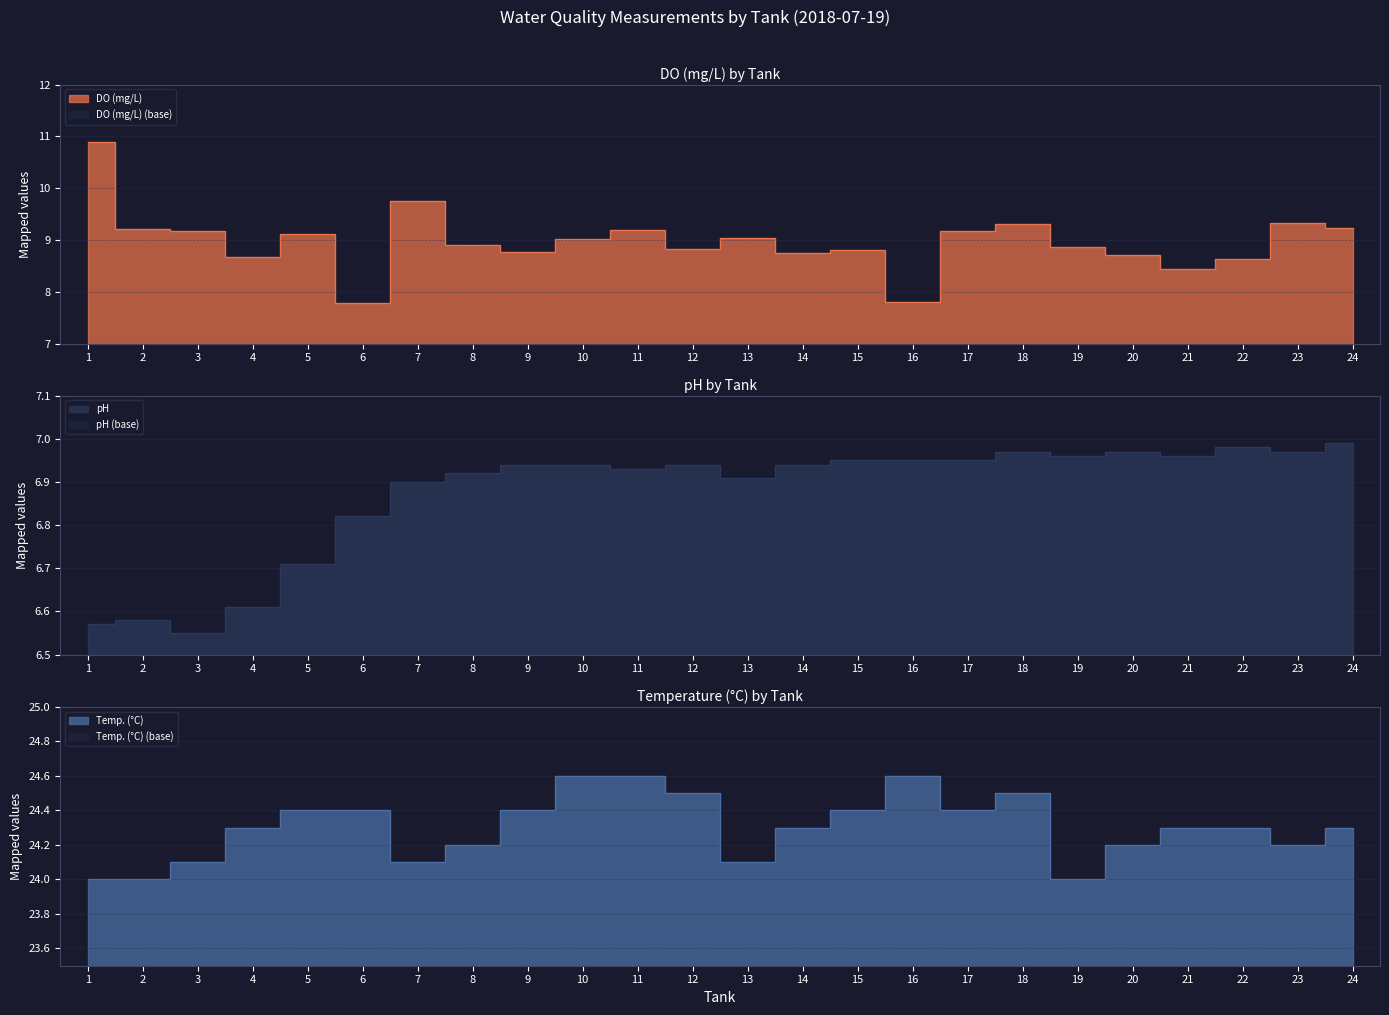

How many data points in DO (mg/L) are less than 9?

12